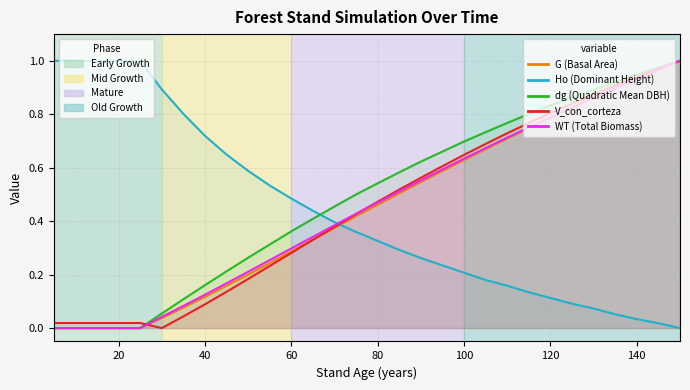

Which series ends up on top after the final intersection of WT (Total Biomass) and Ho (Dominant Height)?

WT (Total Biomass)